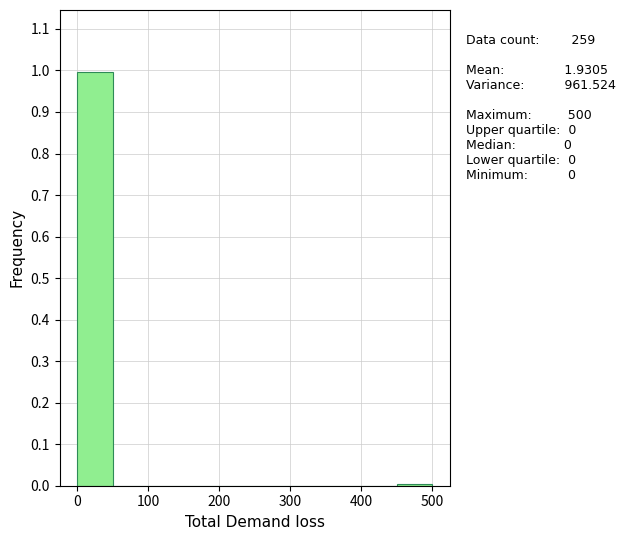

Which range on the x-axis has the tallest bar?

0 to 50